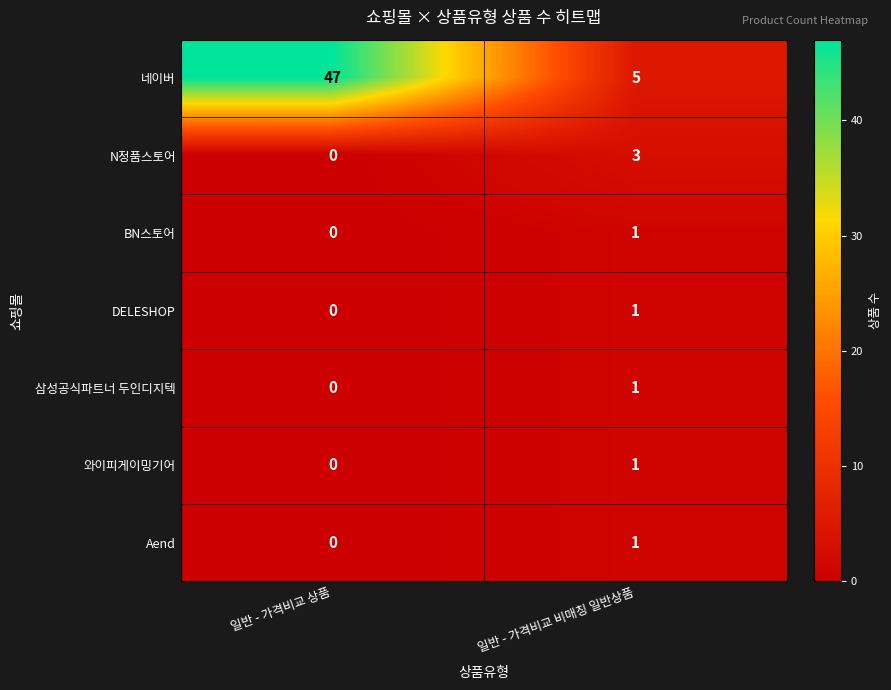

What is the total value across all series at 일반 - 가격비교 비매칭 일반상품?

13